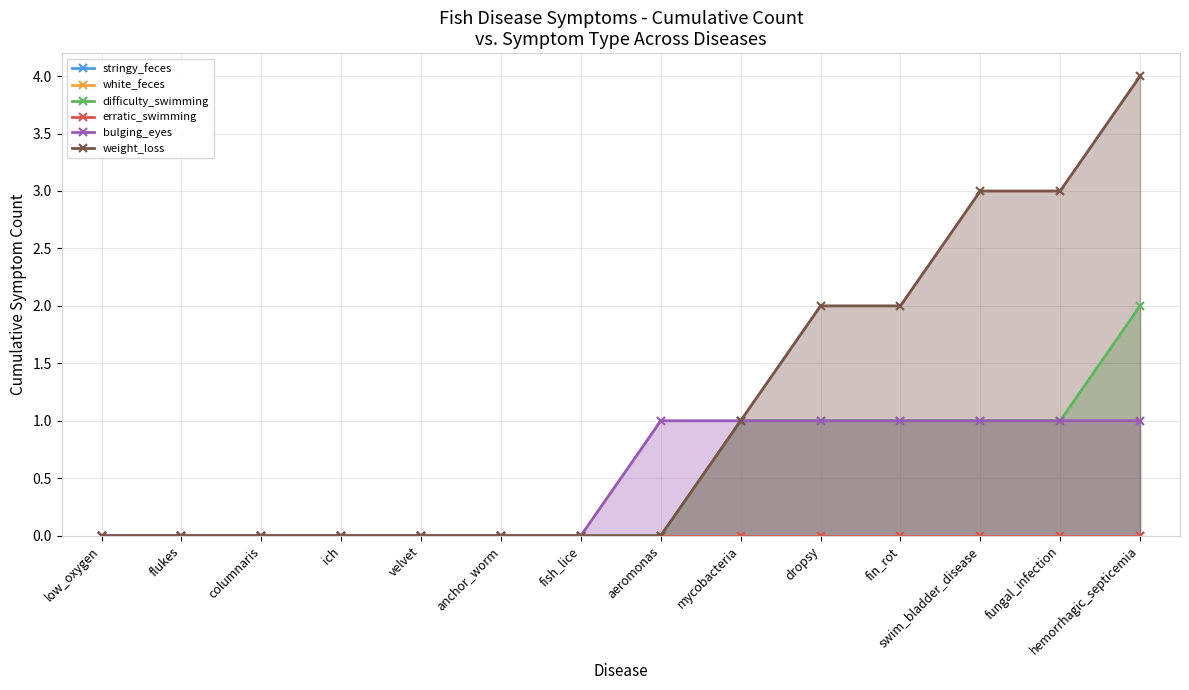

At which label is difficulty_swimming closest to 1?

mycobacteria